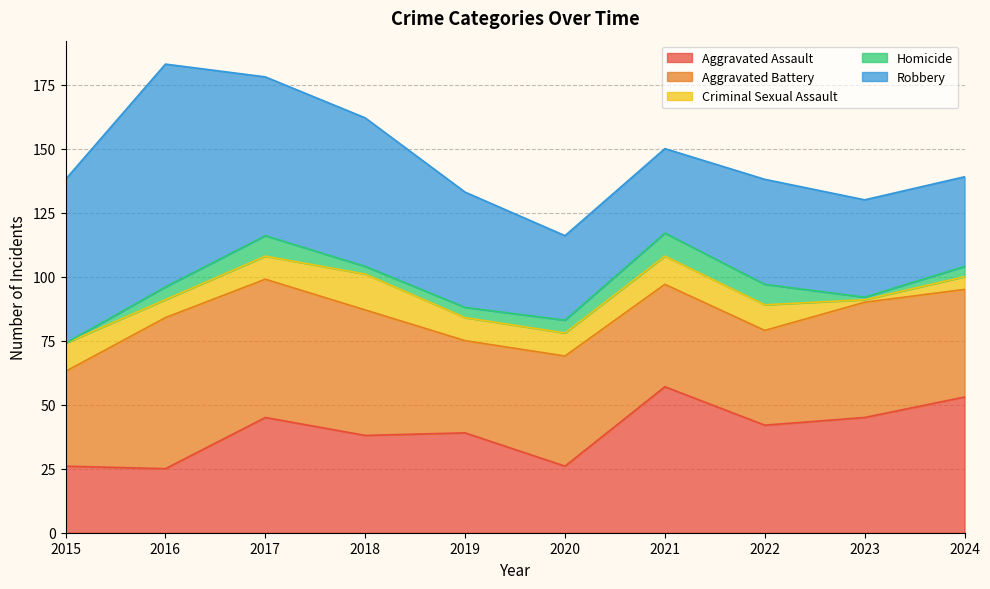

How many values in the Aggravated Battery series are below 43?

5